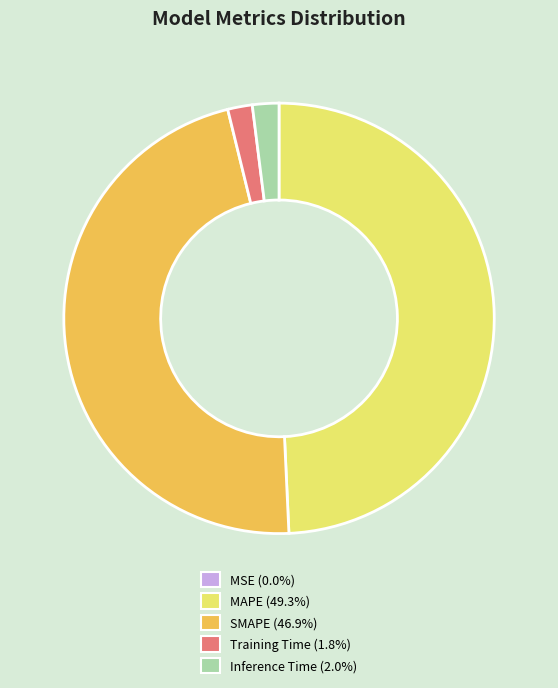

Is it true that SMAPE is 61% of the pie?

False